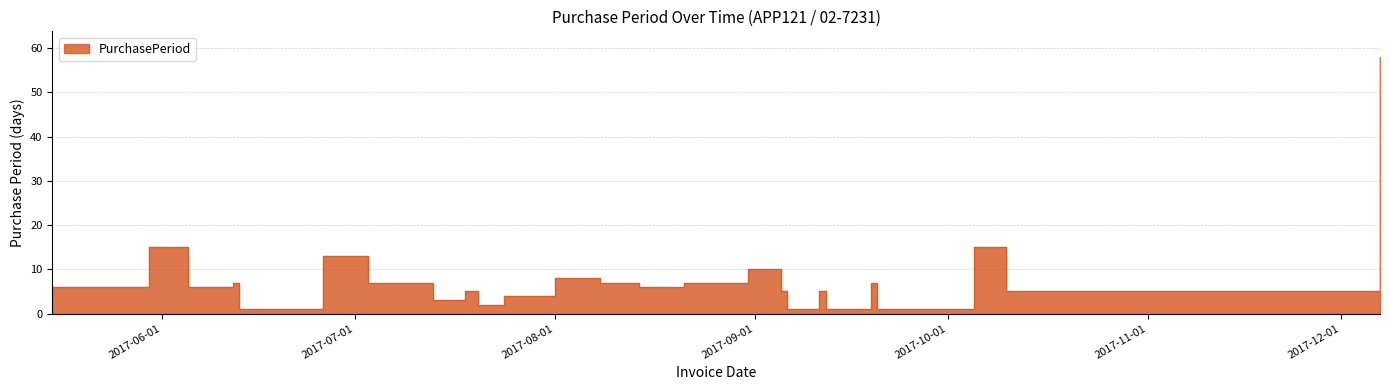

List the labels in order of value, largest first.

2017-12-07, 2017-05-30, 2017-10-05, 2017-06-26, 2017-08-31, 2017-08-01, 2017-06-12, 2017-07-03, 2017-07-10, 2017-08-08, 2017-08-21, 2017-09-19, 2017-05-15, 2017-06-05, 2017-08-14, 2017-07-18, 2017-09-05, 2017-09-11, 2017-10-10, 2017-07-24, 2017-07-13, 2017-07-20, 2017-06-13, 2017-09-06, 2017-09-12, 2017-09-20